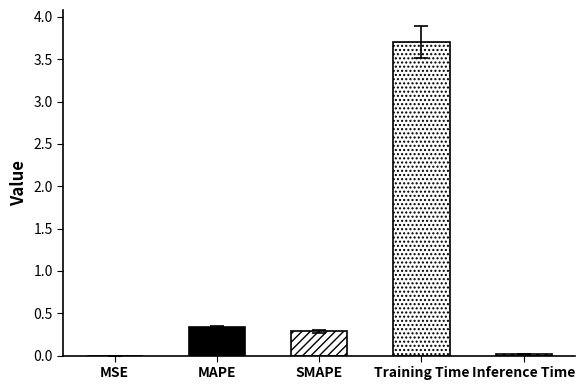

Read the value at Training Time.

3.7